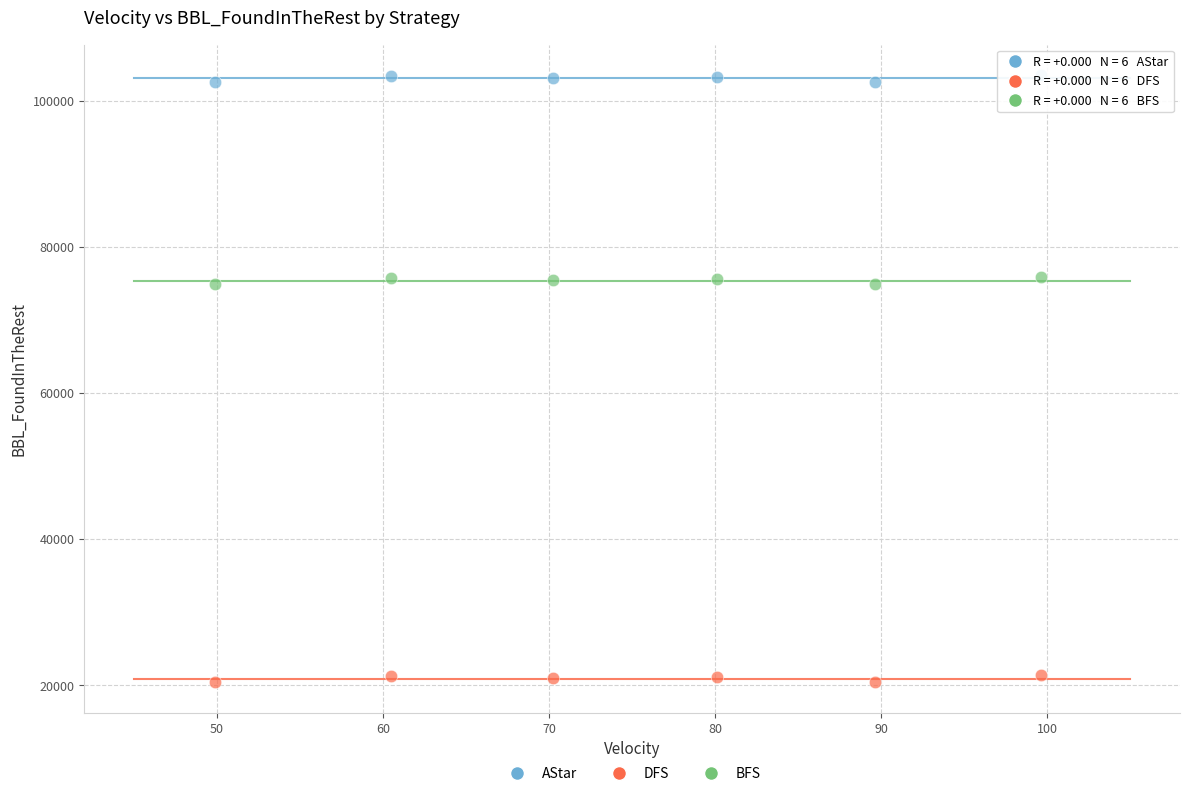

Across all data points, what is the range of Y values (max minus min)?

83097.3